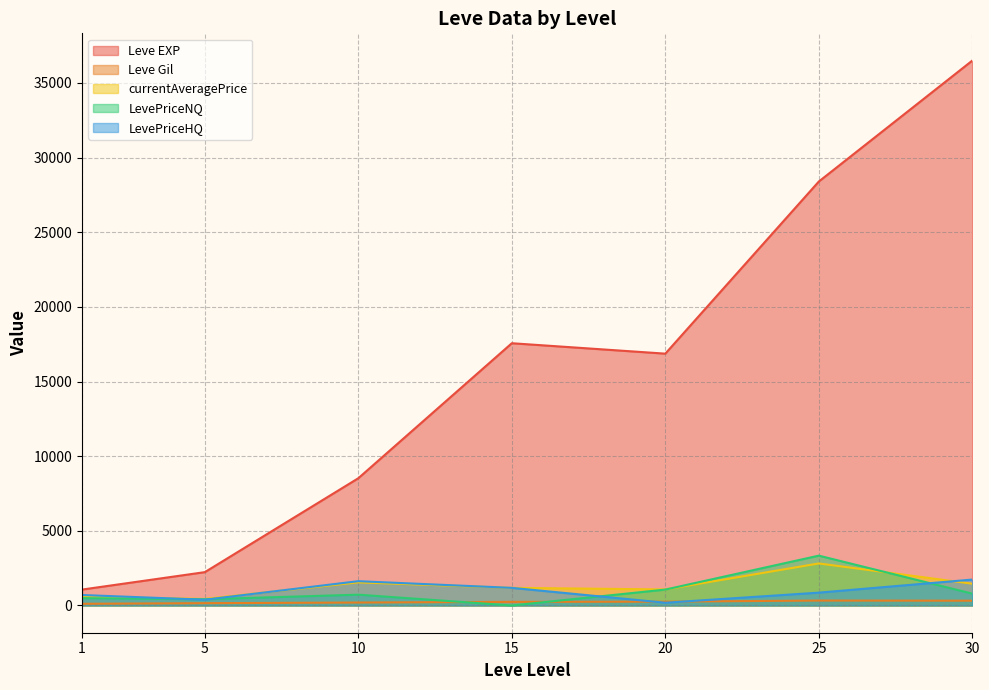

At which category does the chart reach its peak across all series?

30